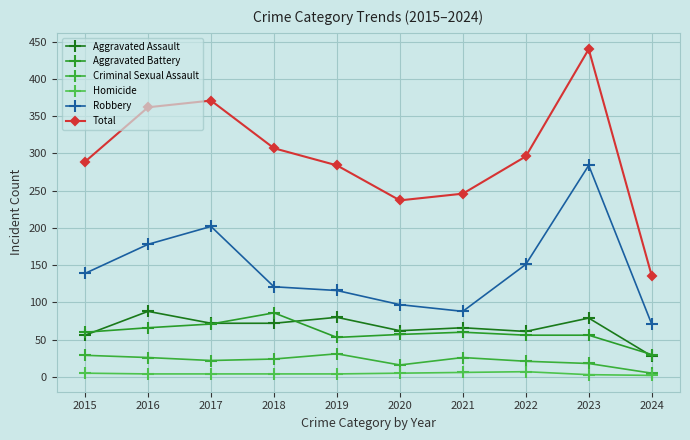

How many values in the Robbery series are below 139?

5